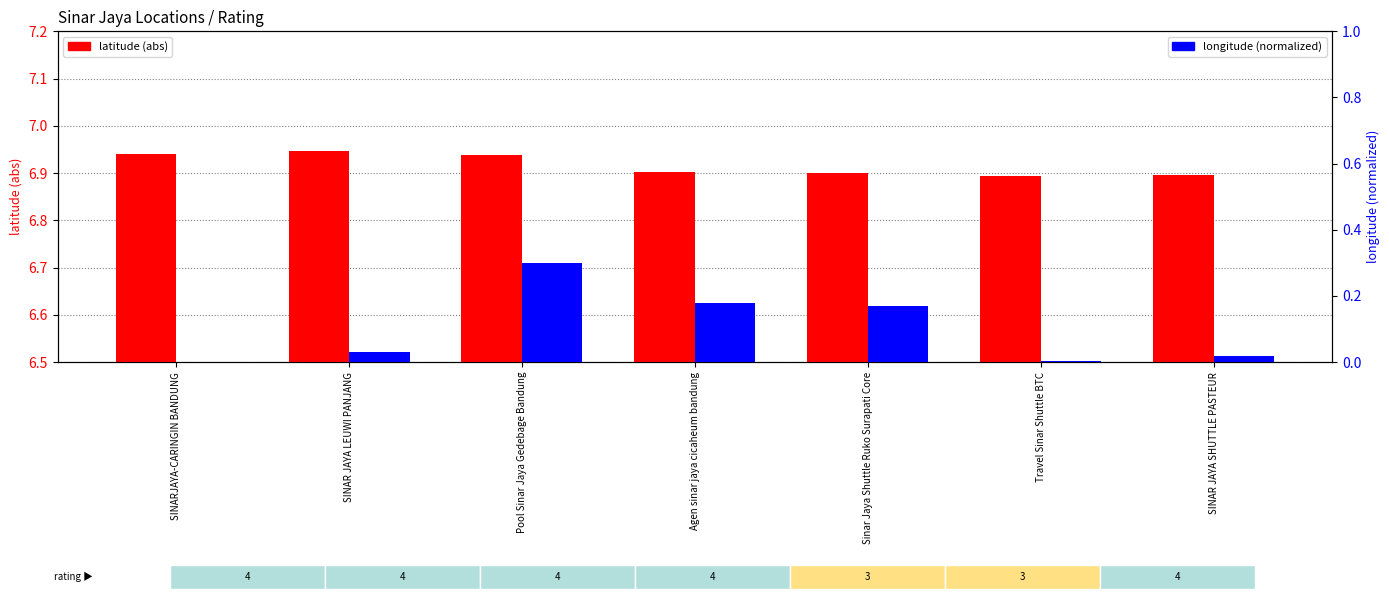

List the series in order of their peak value, highest first.

latitude (abs), longitude (normalized)